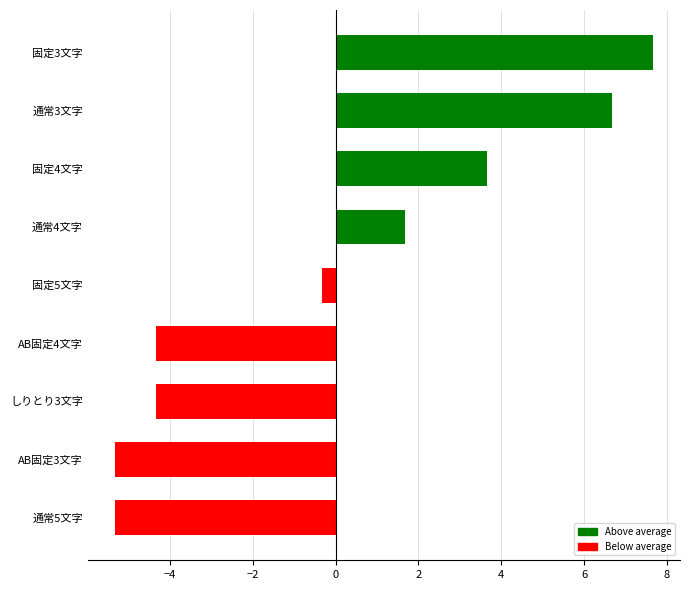

True or false: the data shows -4.3 at しりとり3文字.

True